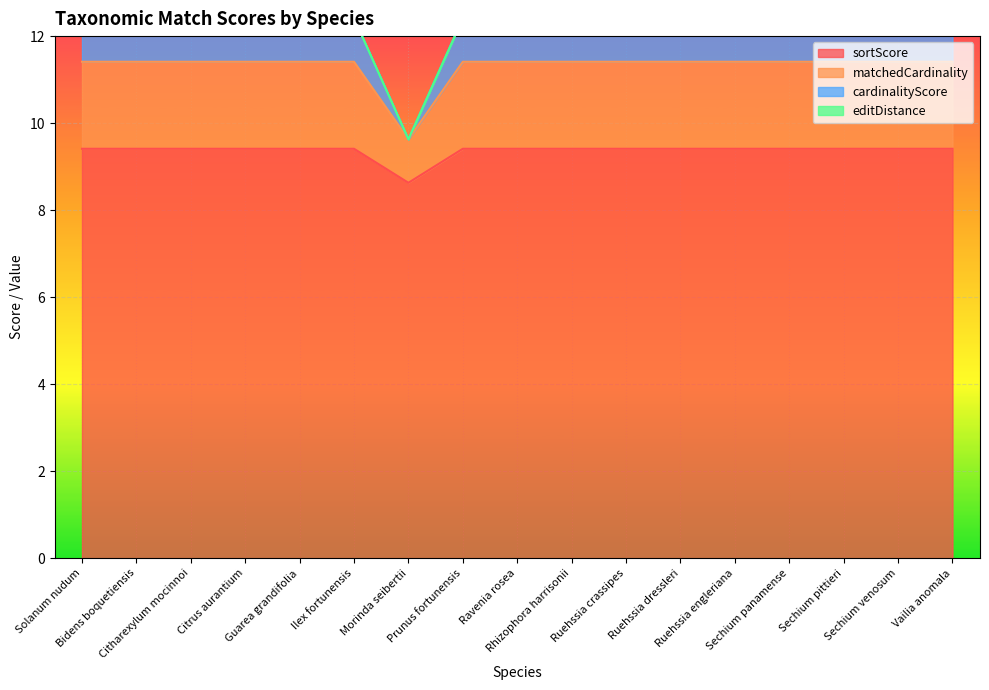

Is it true that sortScore equals 14.9 at Citharexylum mocinnoi?

False